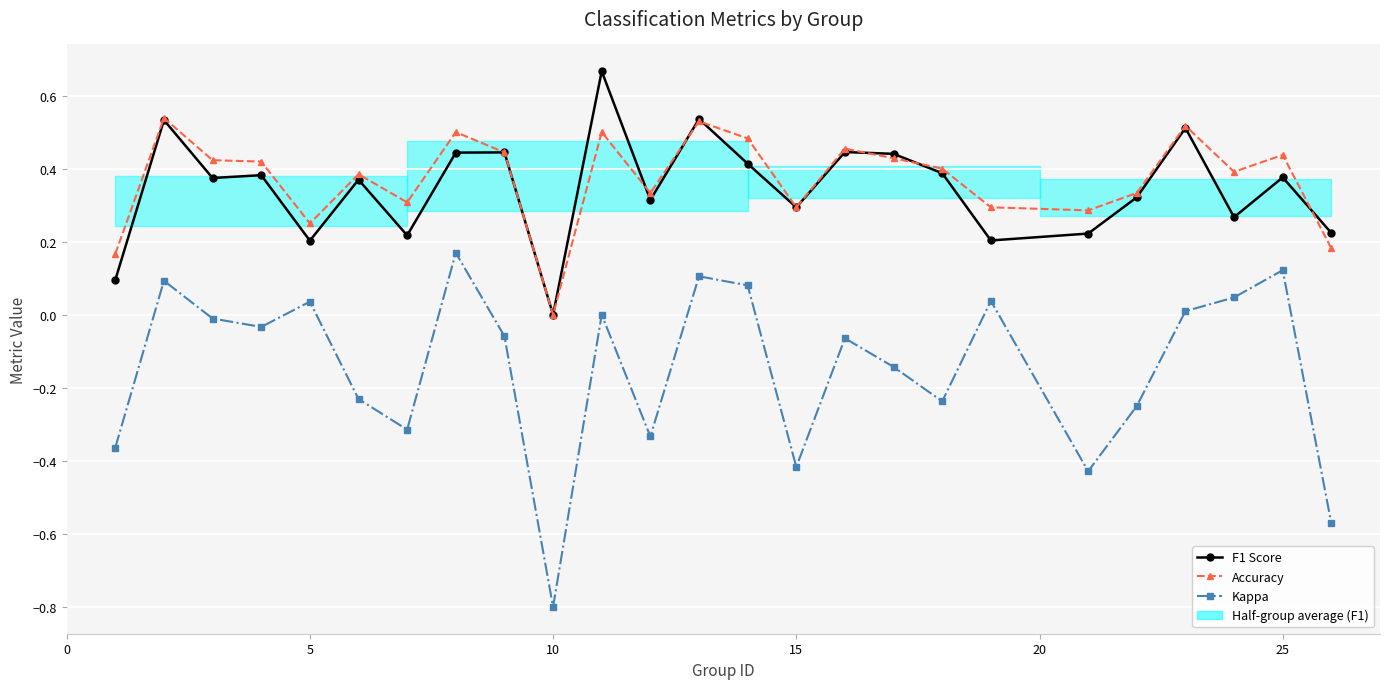

True or false: Kappa and F1 Score cross at least once.

False